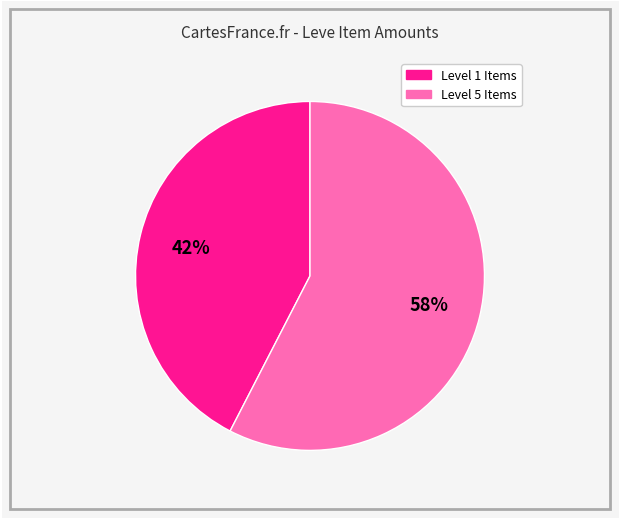

To the nearest percent, what is the average slice percentage?

50%